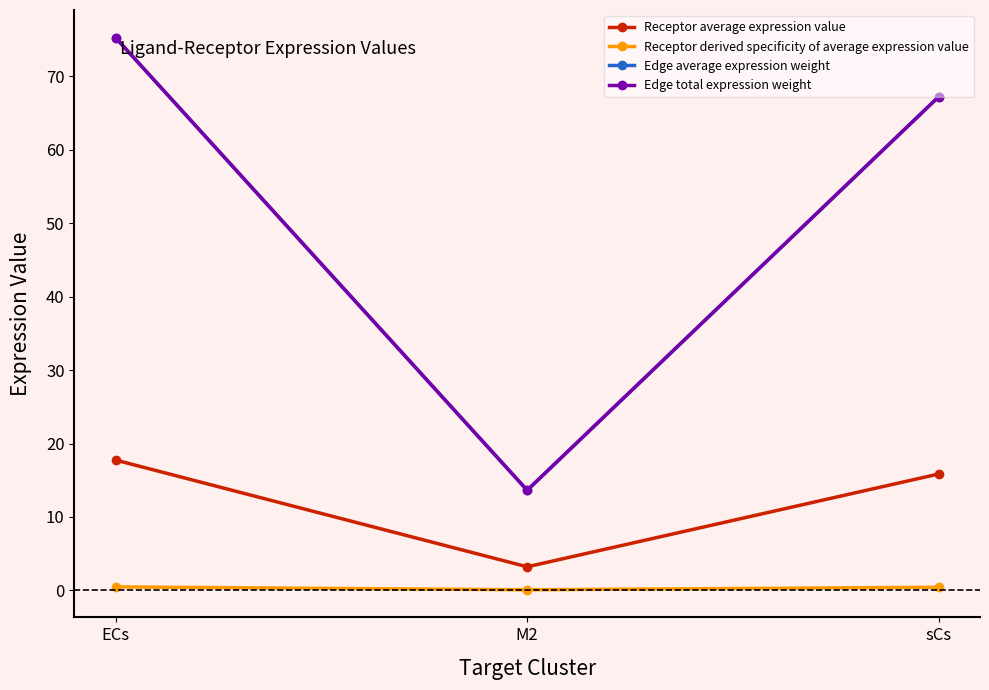

Does the chart have visible grid lines?

No